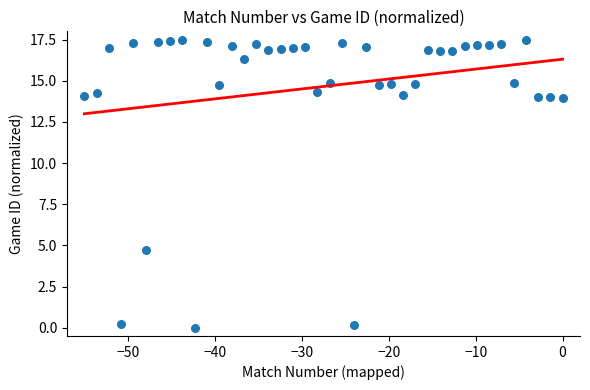

What Y value in the scatter plot is closest to 8?

4.7